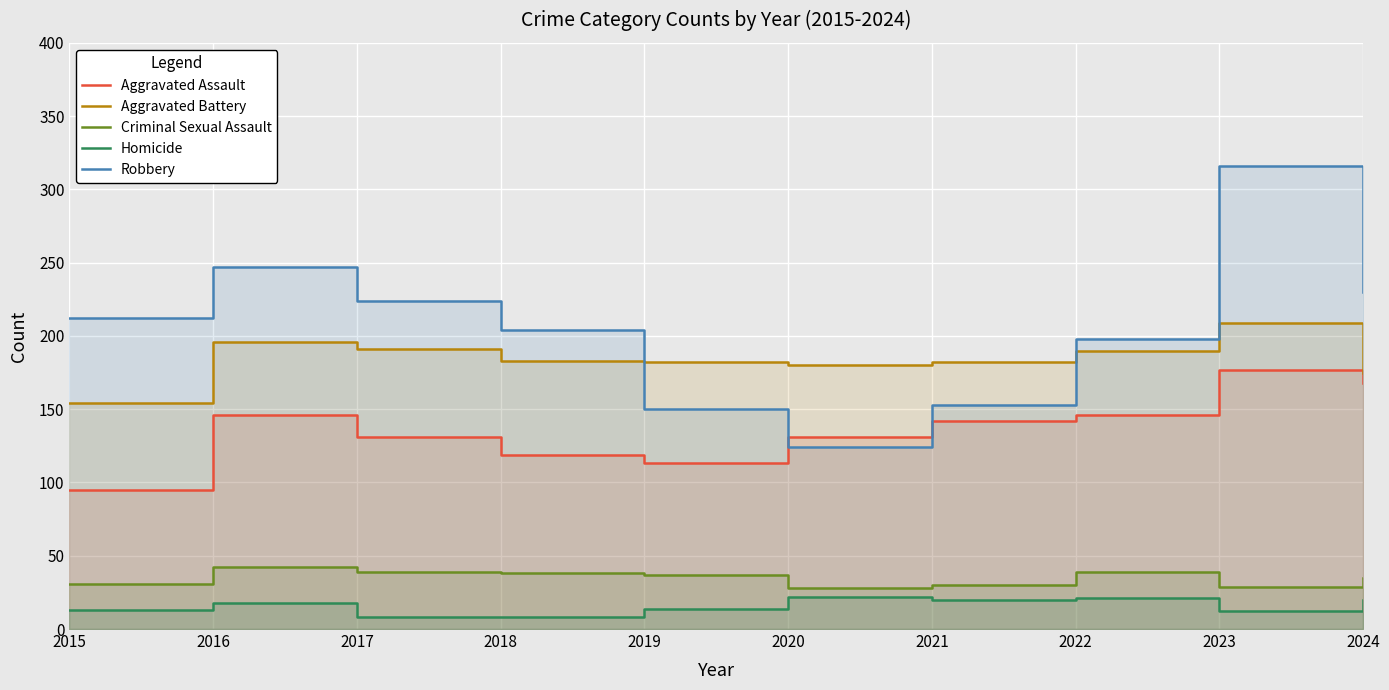

At which label does Aggravated Assault first exceed 142?

2016